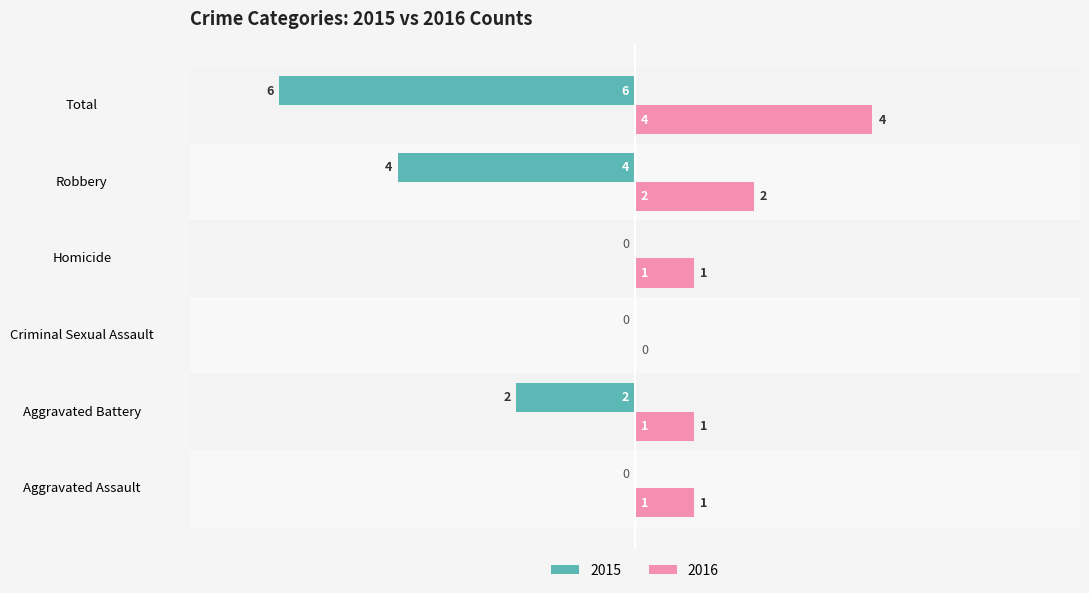

Which label corresponds to the largest value in the chart?

Total